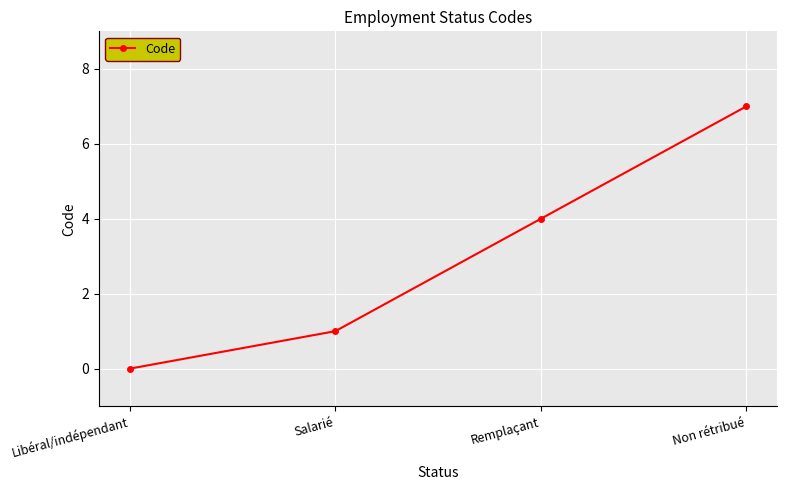

The chart shows a value of 0 at Libéral/indépendant. True or false?

True